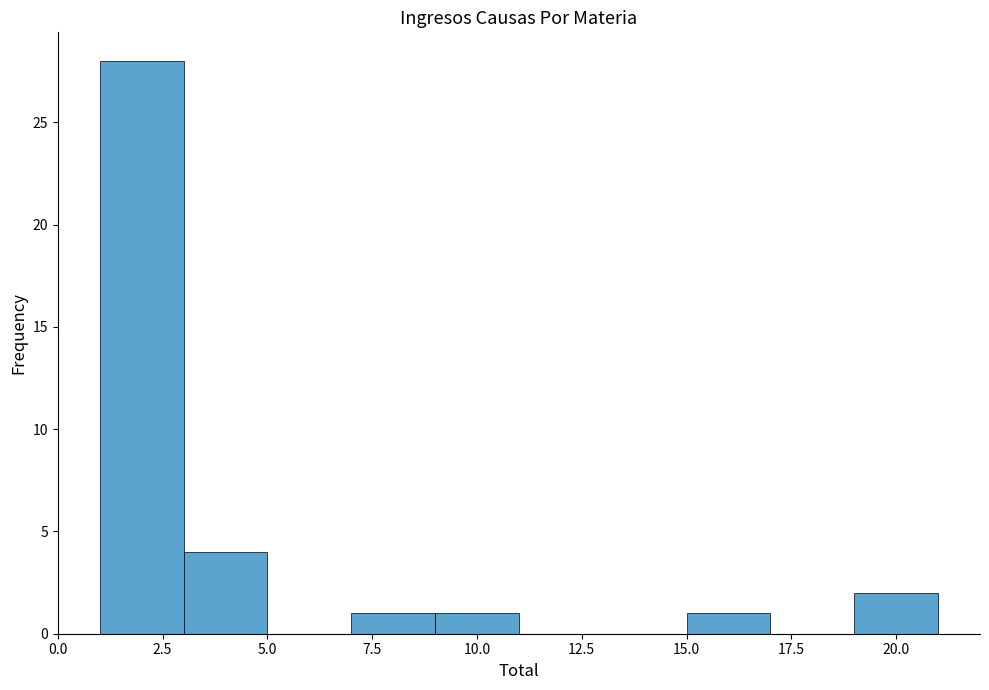

Reading left to right, list every bar in this chart as the range it spans on the x-axis followed by its height. The values are not printed on the chart, so give them approximately, as read against the axis.

1 to 3: 28
3 to 5: 4
5 to 7: 0
7 to 9: 1
9 to 11: 1
11 to 13: 0
13 to 15: 0
15 to 17: 1
17 to 19: 0
19 to 21: 2